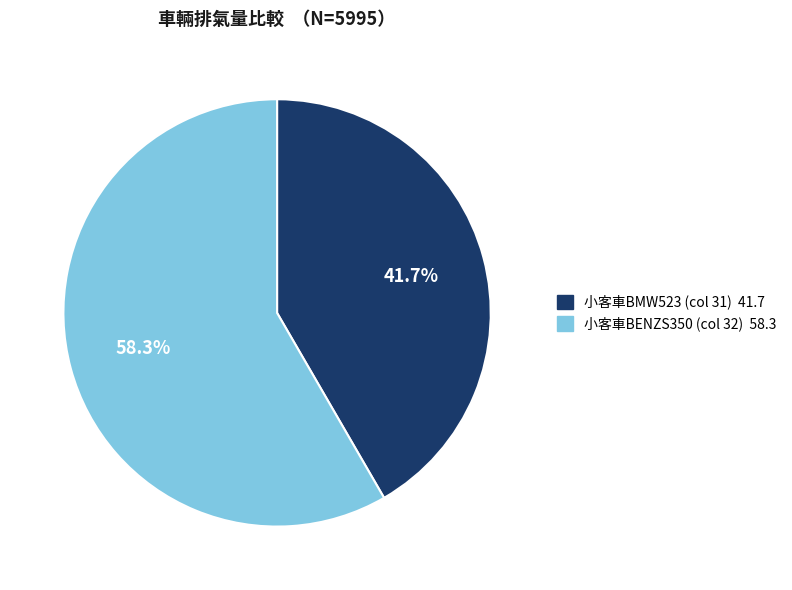

To the nearest percent, what is the difference between the largest and smallest slice percentages?

17%